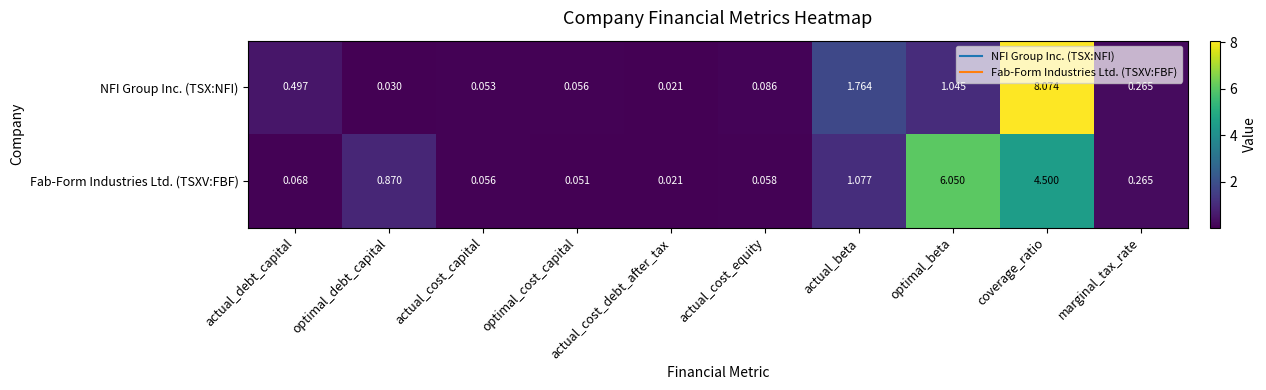

Between actual_debt_capital and actual_beta, which series saw the biggest shift?

NFI Group Inc. (TSX:NFI)